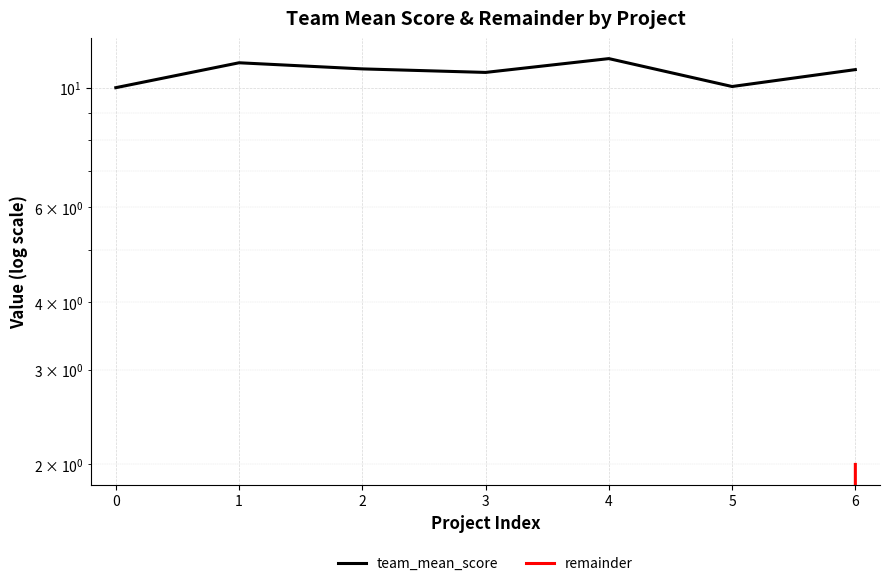

What is the difference between the maximum and minimum values in the team_mean_score series?

1.3